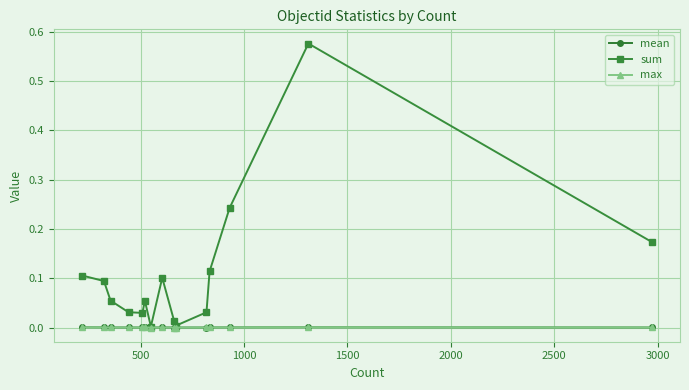

In mean, how many points are lower than both neighbors (excluding endpoints)?

3